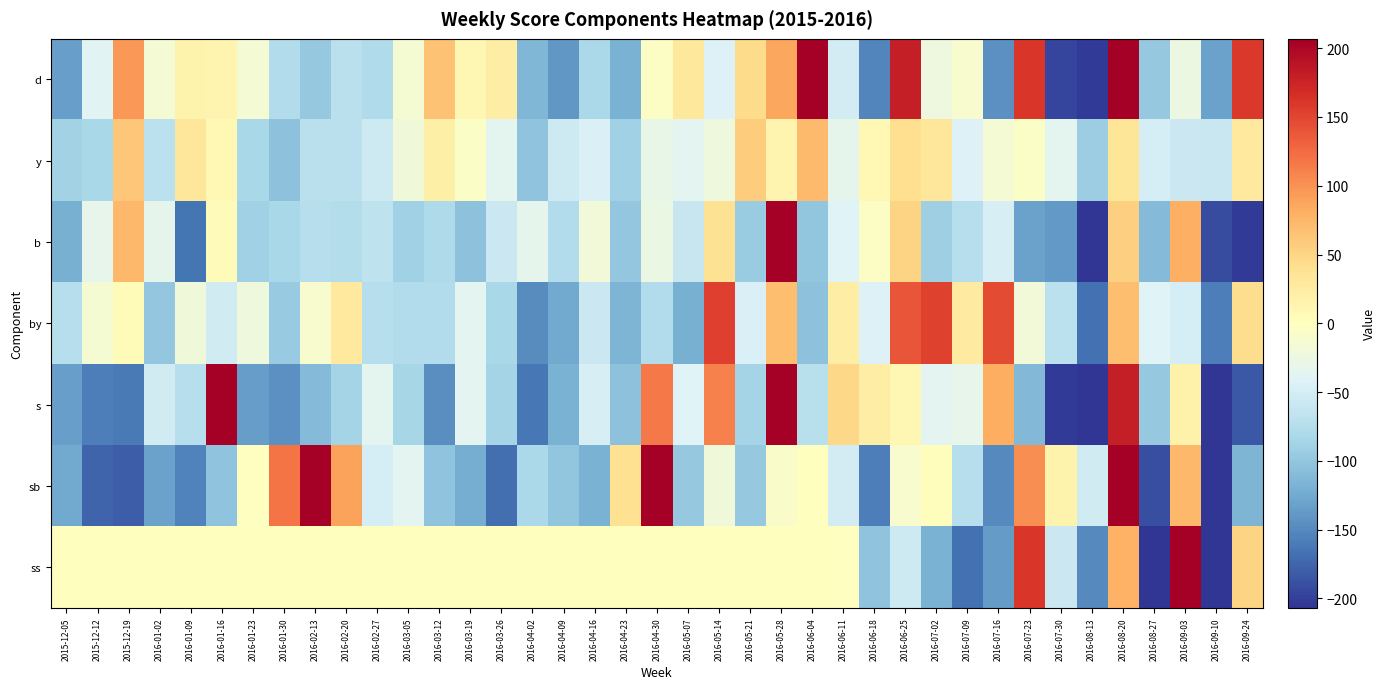

Which category has the highest value across all series?

2016-04-30